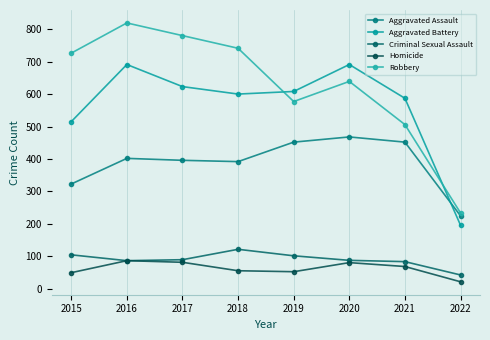

What is the difference between the highest and lowest values at 2022?

212